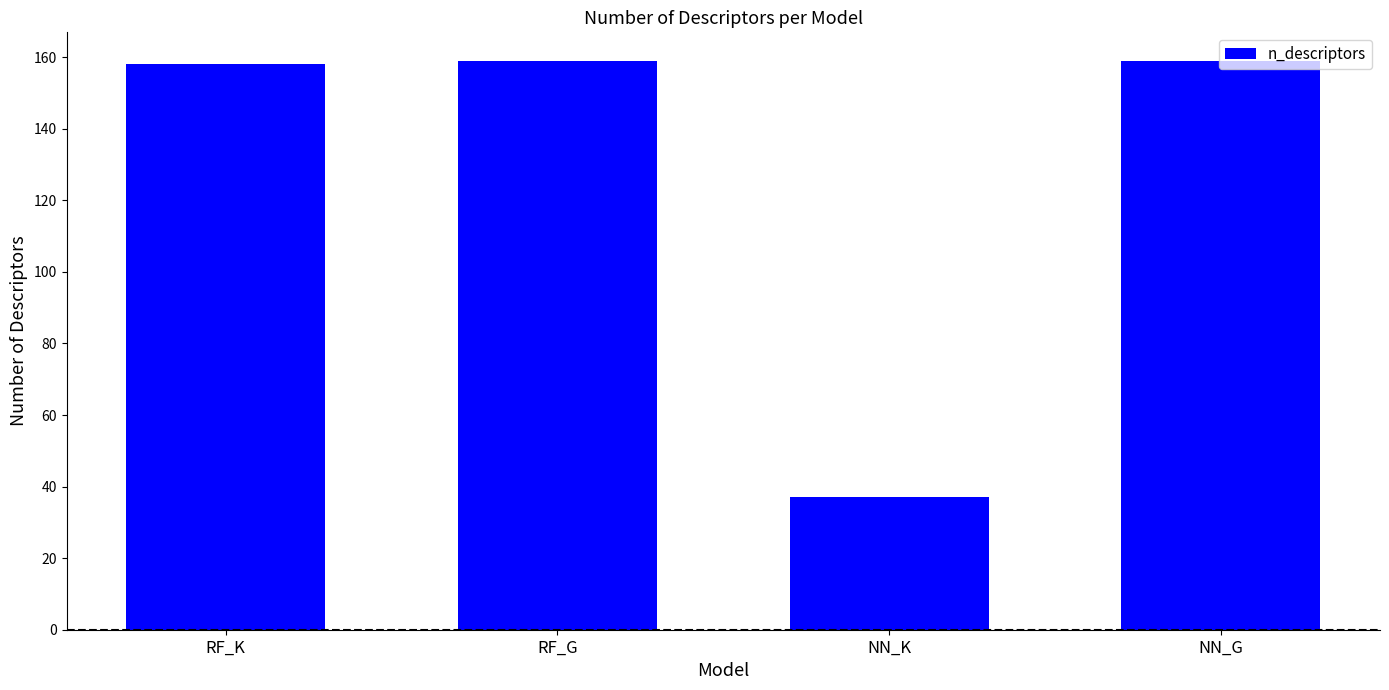

What is the difference between the values at RF_K and NN_G?

1